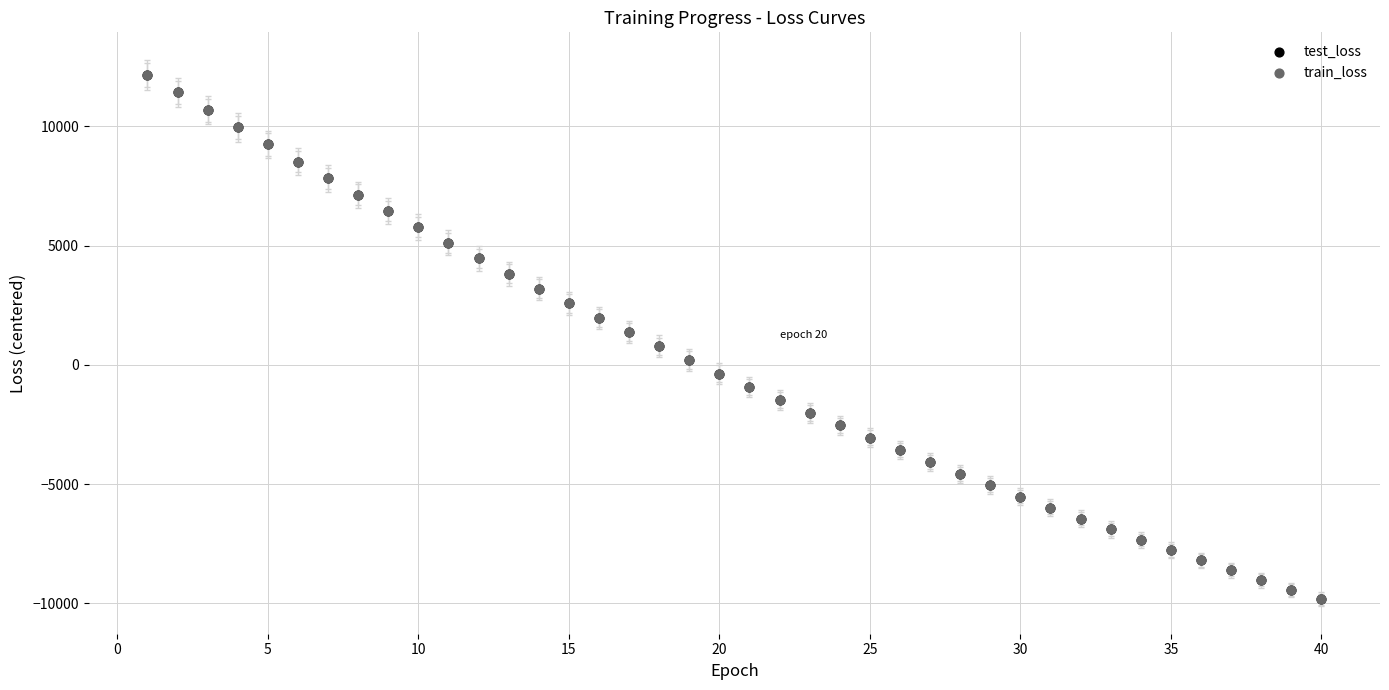

What are all the series names shown in the legend?

test_loss, train_loss